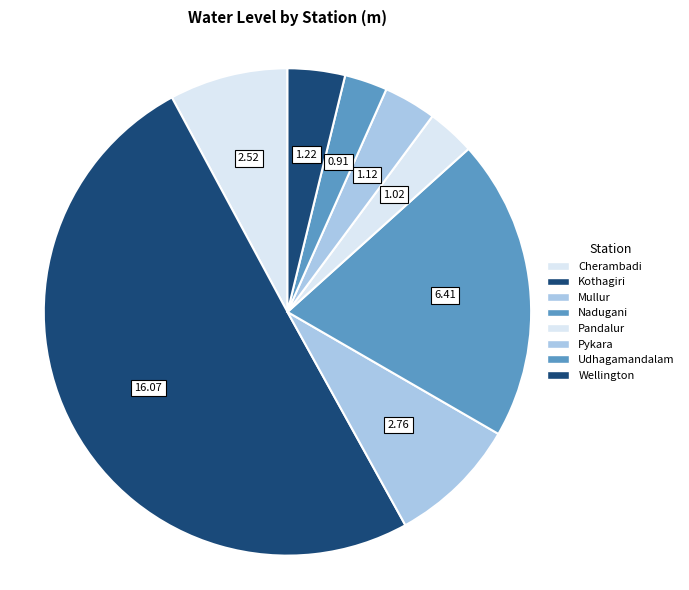

How many segments does this pie chart have?

8